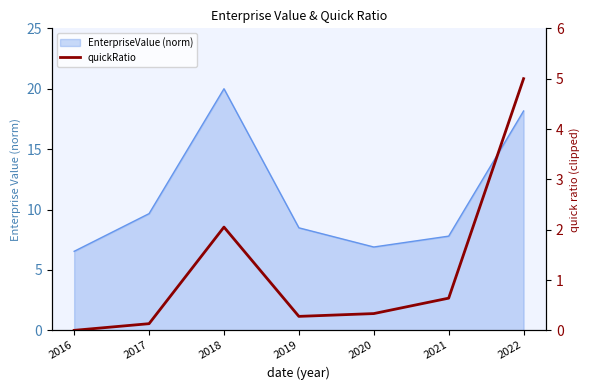

Where is the first local minimum?

2019